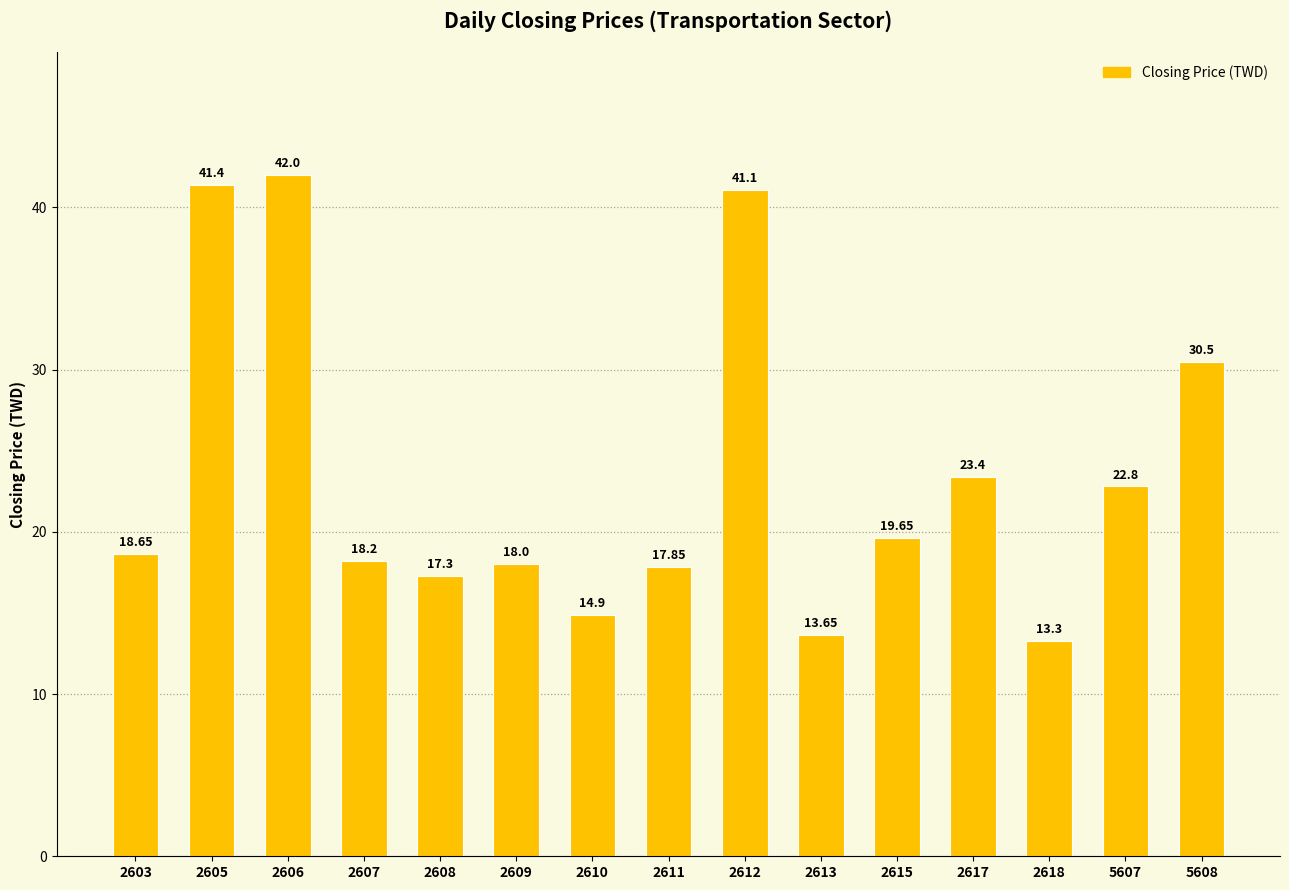

How many bars are there in total?

15